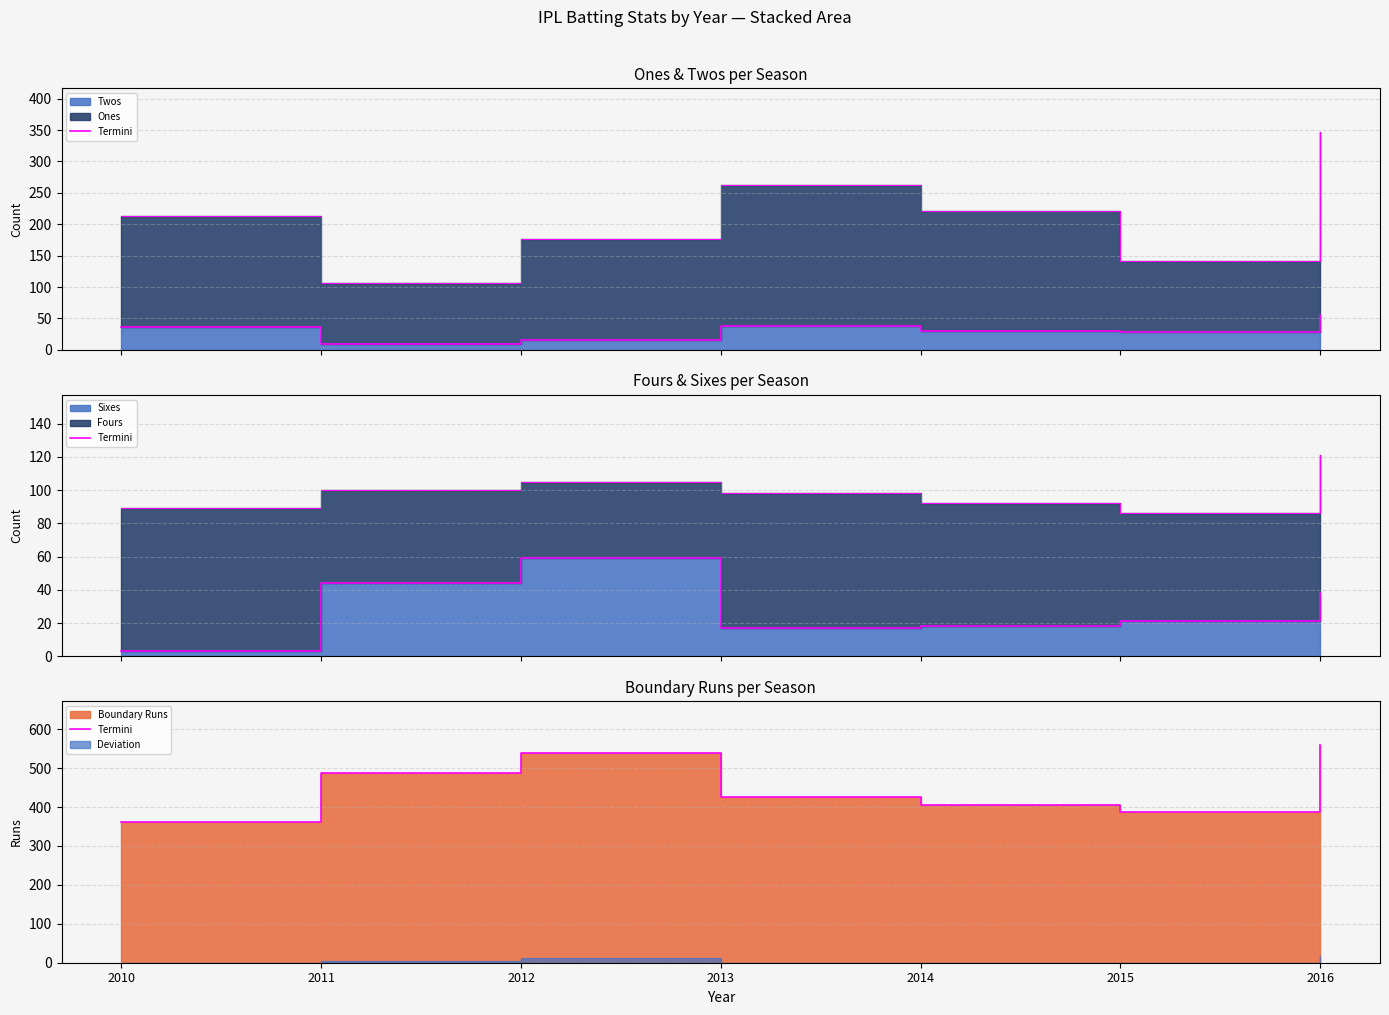

What is the difference between the second highest and minimum values?

176